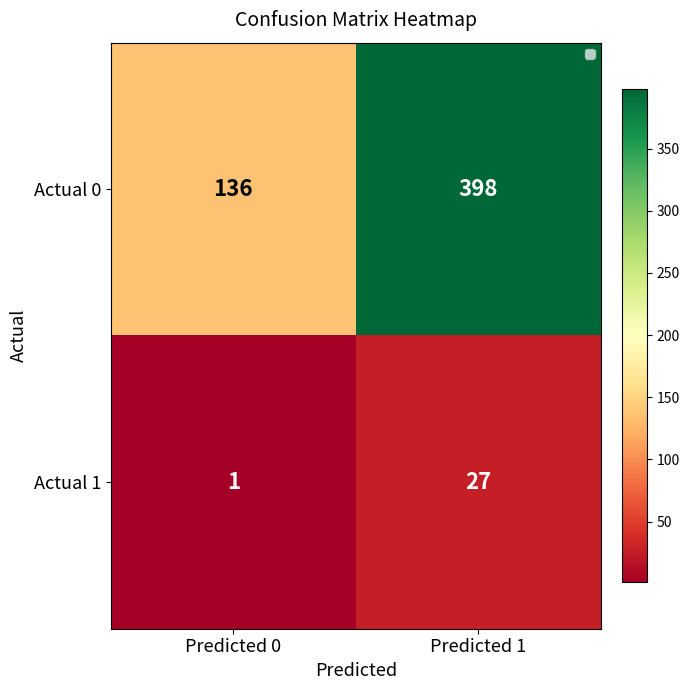

What is the average value of the Actual 0 series?

267